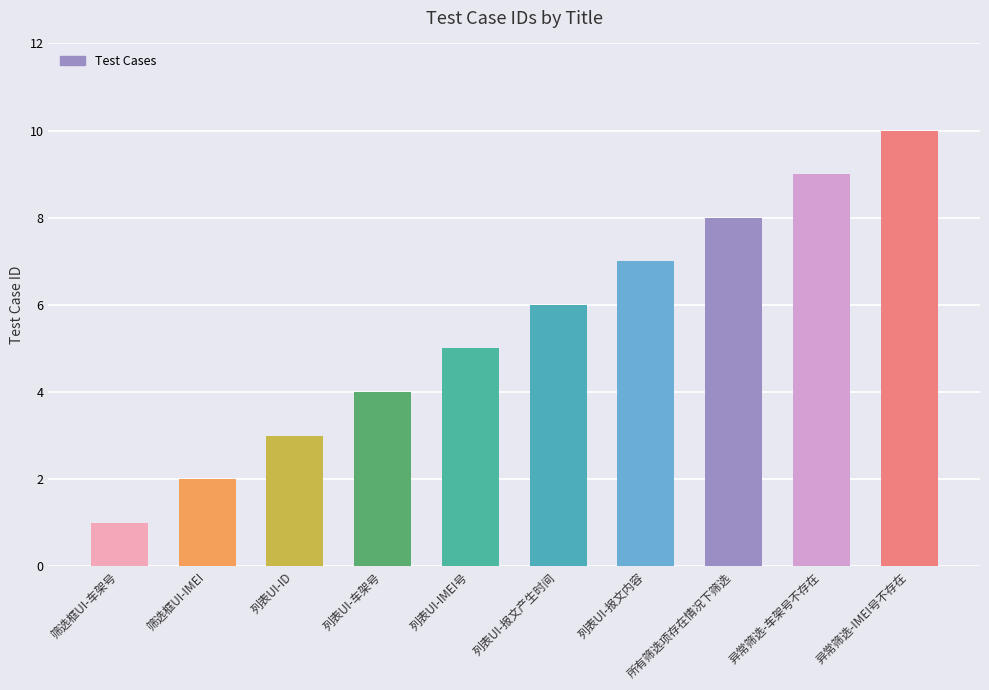

What is the greatest value displayed?

10